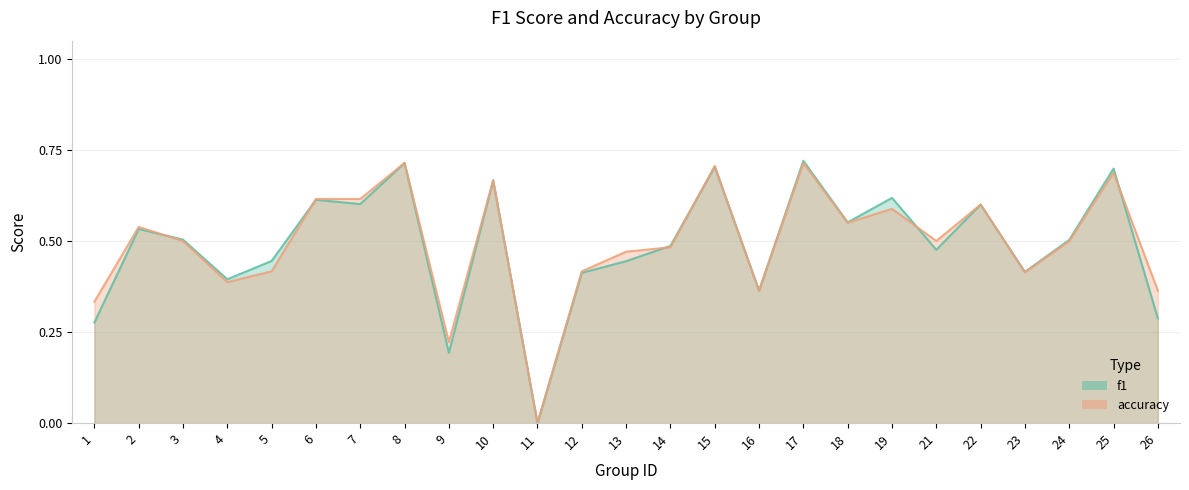

Which series has the largest range (max minus min)?

f1